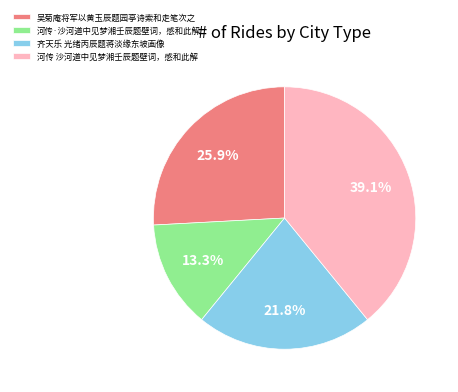

Which has a higher value, 河传 沙河道中见梦湘壬辰题壁词，感和此解 or 河传·沙河道中见梦湘壬辰题壁词，感和此解?

河传 沙河道中见梦湘壬辰题壁词，感和此解